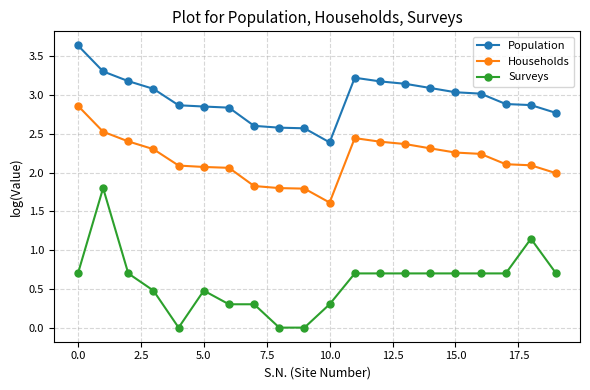

How many categories are shown in the chart?

20